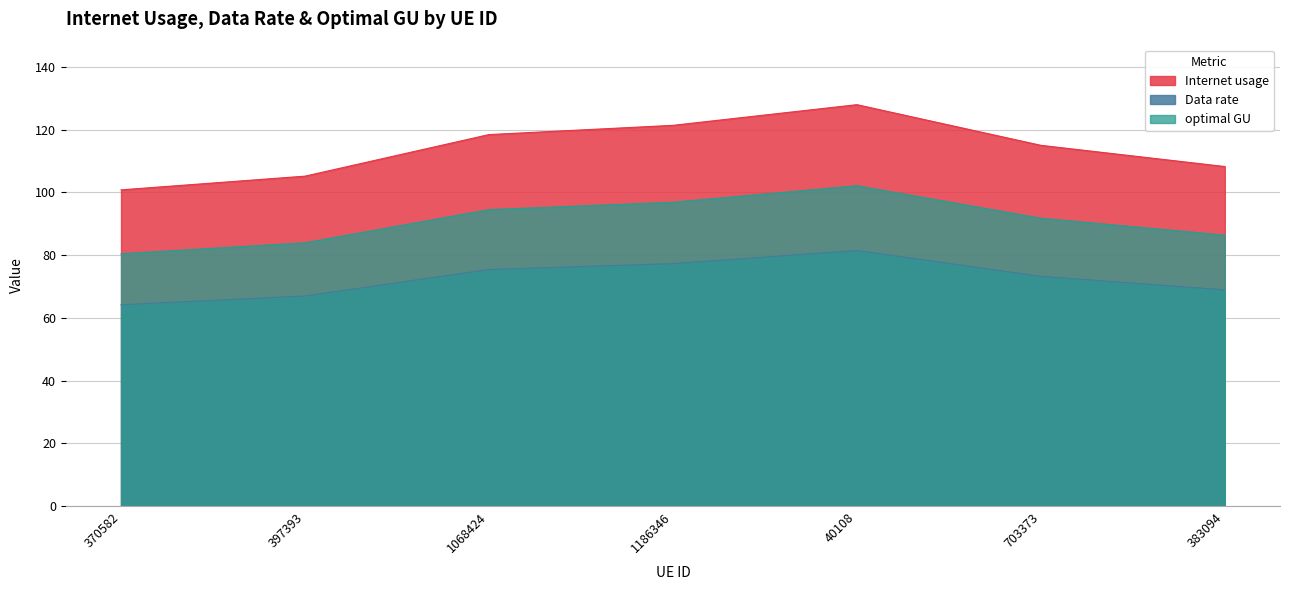

Reading left to right, what are all the values shown in this chart?

Internet usage: 370582=100.8	397393=105.2	1068424=118.4	1186346=121.4	40108=128.0	703373=115.0	383094=108.2
Data rate: 370582=64.2	397393=67.0	1068424=75.4	1186346=77.3	40108=81.5	703373=73.2	383094=68.9
optimal GU: 370582=80.5	397393=83.9	1068424=94.5	1186346=96.9	40108=102.1	703373=91.8	383094=86.4